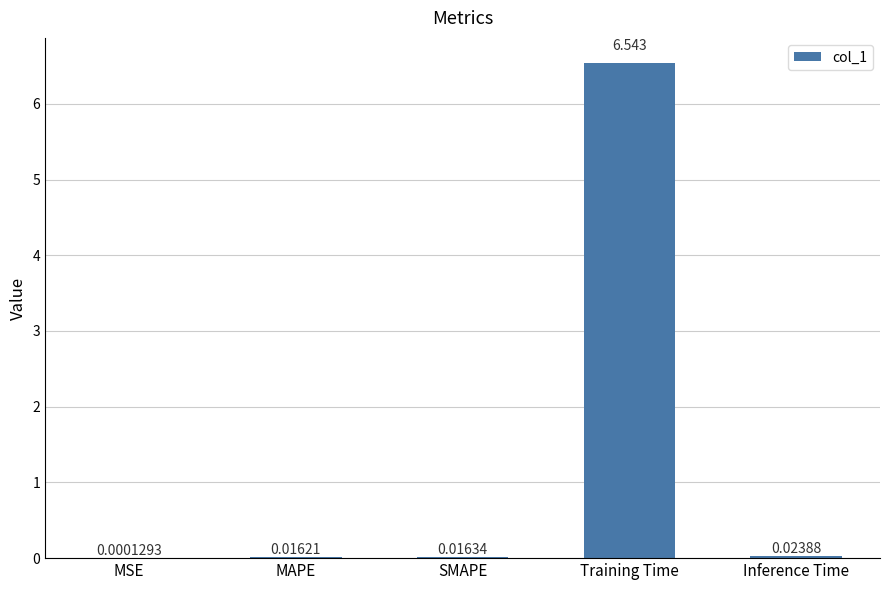

Which label corresponds to the largest value in the chart?

Training Time